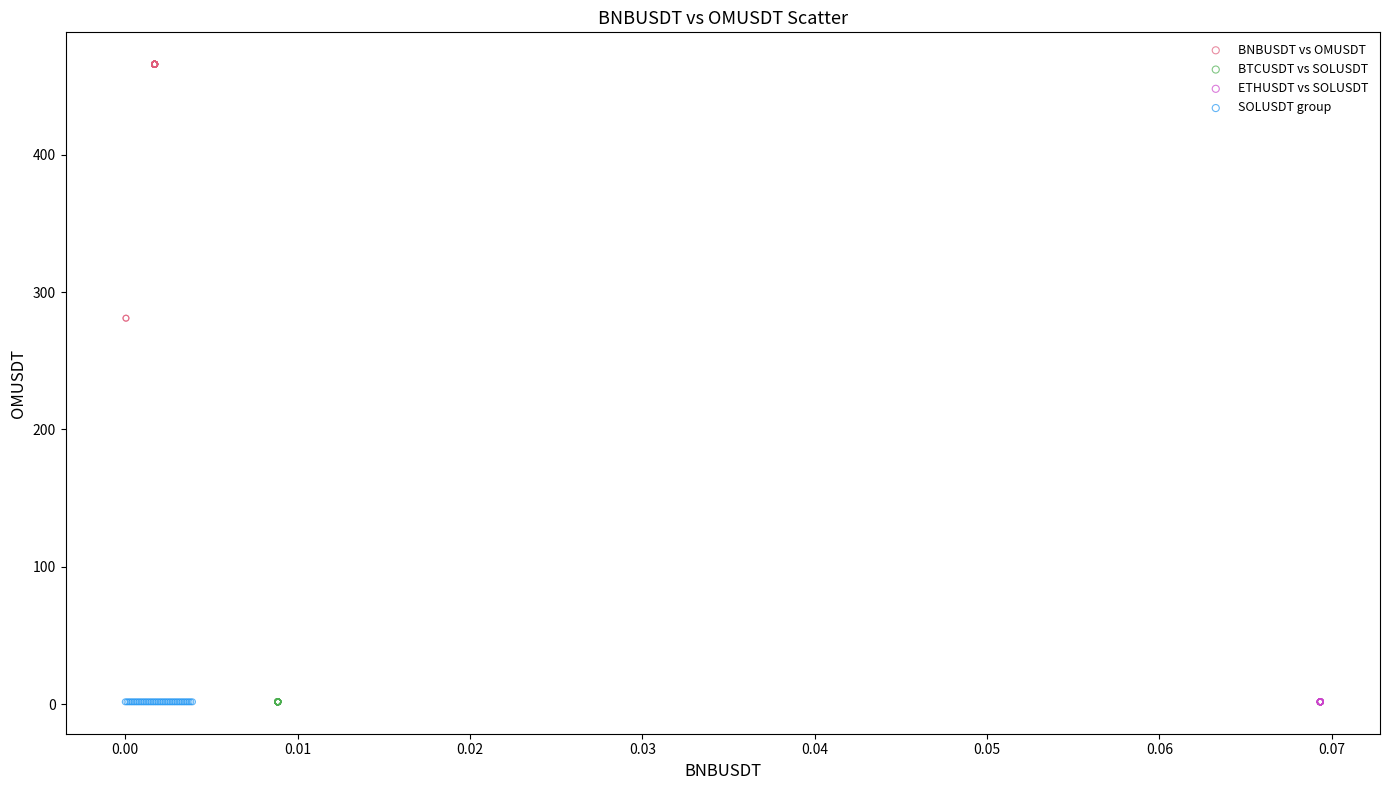

Which series reaches the maximum Y coordinate?

BNBUSDT vs OMUSDT